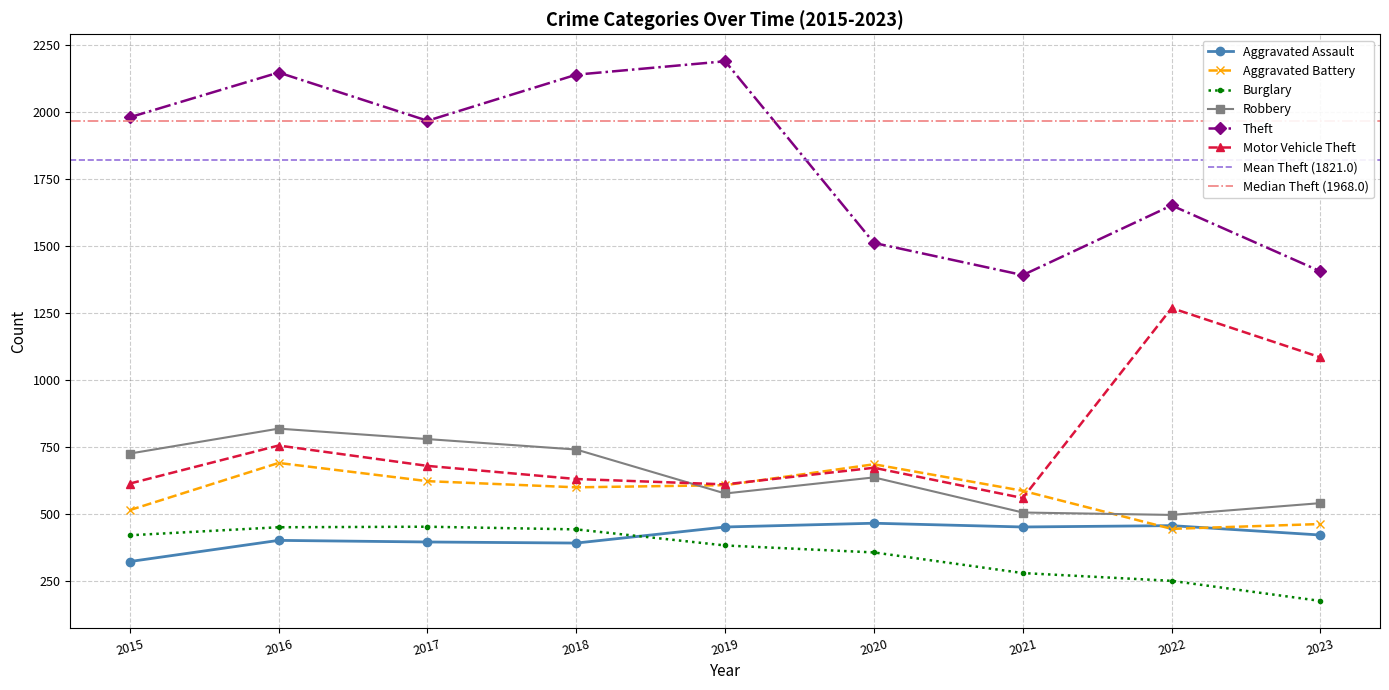

Which series has the widest spread of values?

Theft